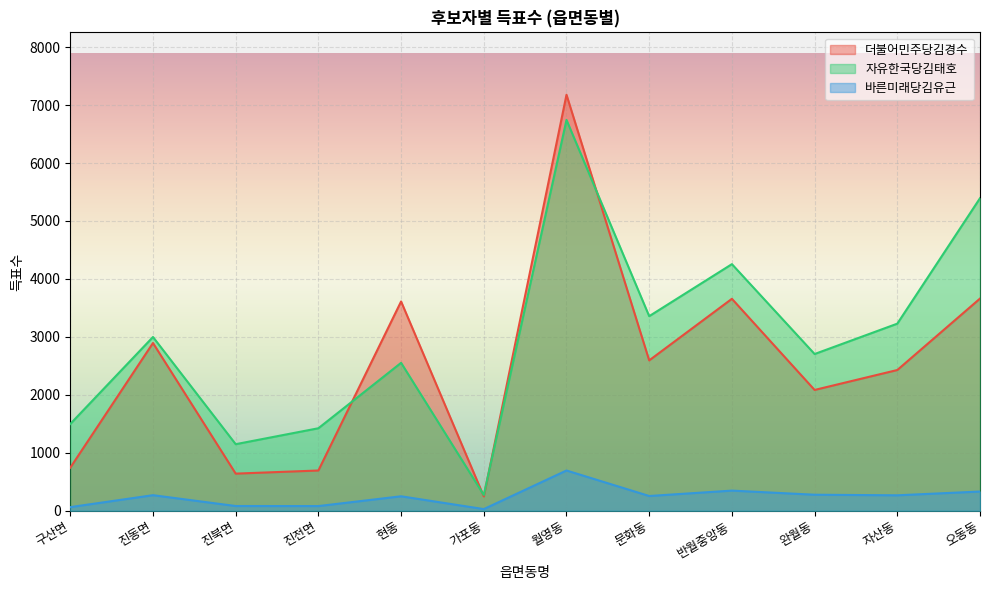

Rank the series by their average value, from highest to lowest.

자유한국당김태호, 더불어민주당김경수, 바른미래당김유근